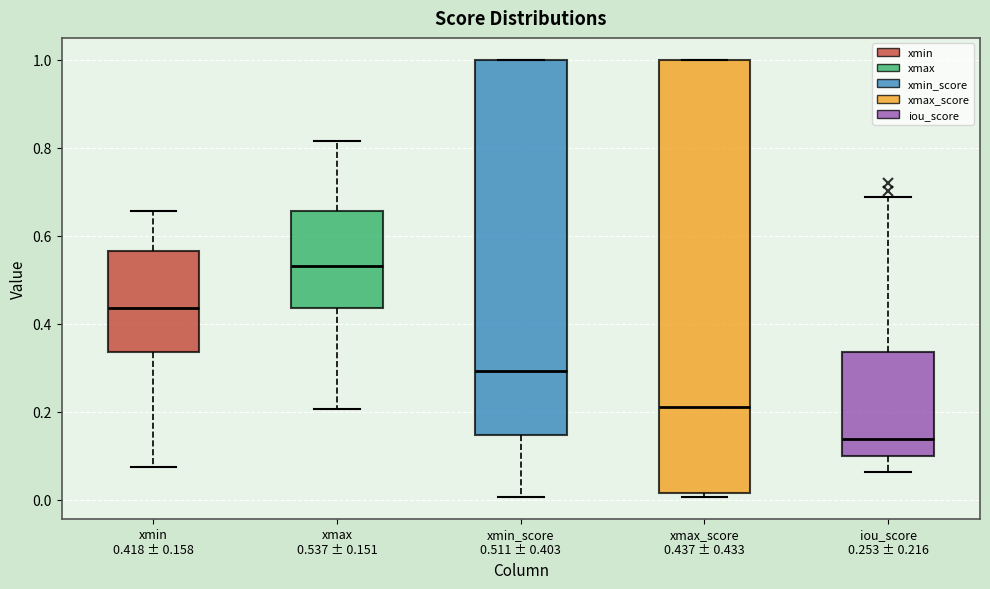

Where does the median line of the box for xmax_score 0.437 ± 0.433 sit on the y-axis? The values are not printed on the chart, so give them approximately, as read against the axis.

0.20